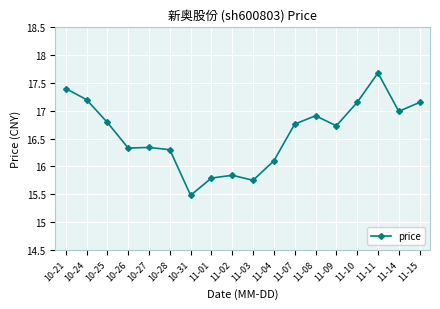

What is the greatest value displayed?

17.7